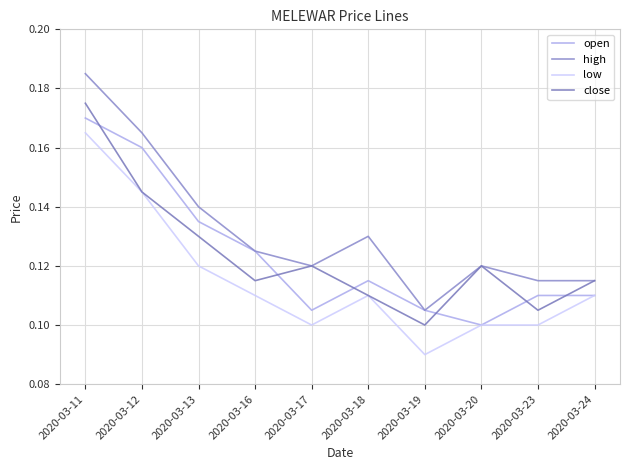

What is the value of the close point at the 2nd from the left?

0.1